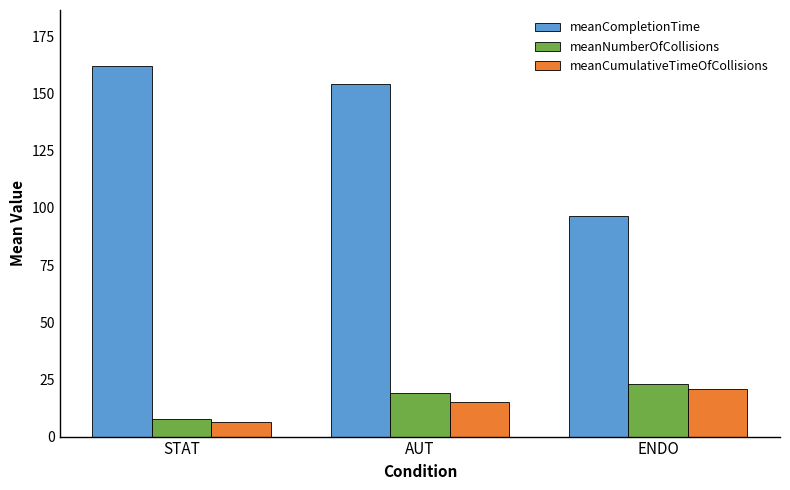

Read the meanCumulativeTimeOfCollisions value at ENDO.

20.7